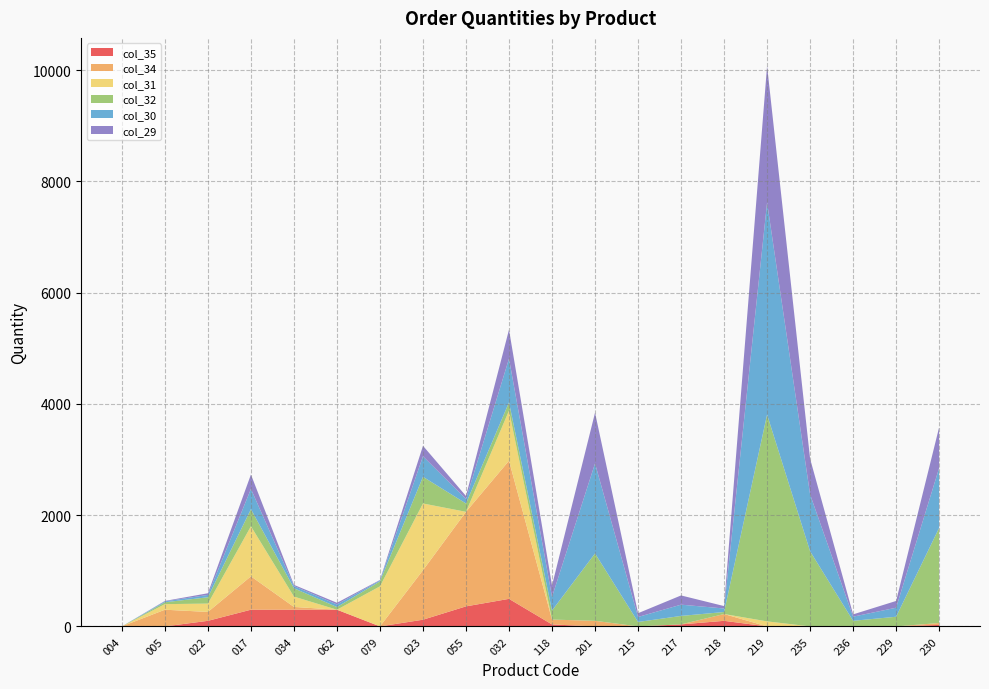

Reading left to right, extract all data points from this chart.

col_35: 0.0	0.0	100.0	300.0	300.0	300.0	0.0	120.0	360.0	495.0	35.0	0.0	0.0	36.0	100.0	0.0	0.0	0.0	0.0	26.6
col_34: 0.0	300.0	160.0	600.0	50.0	0.0	0.0	890.0	1700.0	2484.0	87.5	100.0	0.0	0.0	122.5	0.0	0.0	0.0	0.0	34.2
col_31: 0.0	100.0	150.0	900.0	186.0	0.0	720.0	1200.0	0.0	900.0	0.0	0.0	0.0	0.0	0.0	90.0	0.0	0.0	0.0	0.0
col_32: 0.0	33.7	114.0	308.3	150.0	48.0	90.0	480.0	150.0	150.0	162.0	1211.8	79.5	152.3	36.1	3718.2	1350.6	100.3	173.6	1710.4
col_30: 0.0	16.2	42.0	363.6	39.2	46.8	15.8	368.6	80.2	785.0	246.0	1618.3	89.8	202.6	63.3	3813.4	1021.0	74.7	162.2	1077.1
col_29: 0.0	8.1	30.0	258.4	21.5	29.8	8.8	188.5	54.5	522.0	205.5	912.8	67.8	165.7	43.6	2455.8	643.7	41.1	121.7	731.7